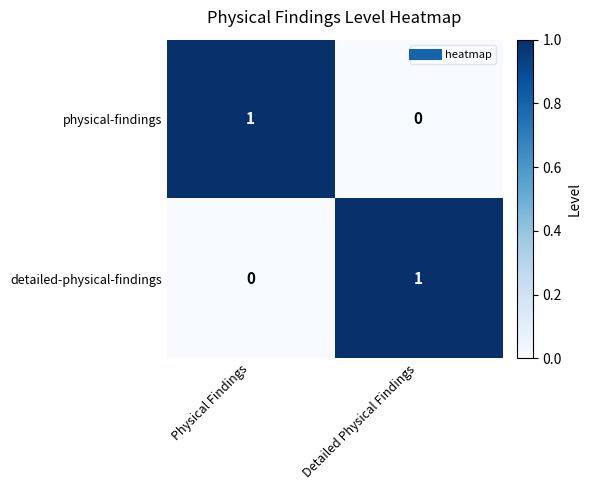

At which label is physical-findings closest to 0?

Detailed Physical Findings